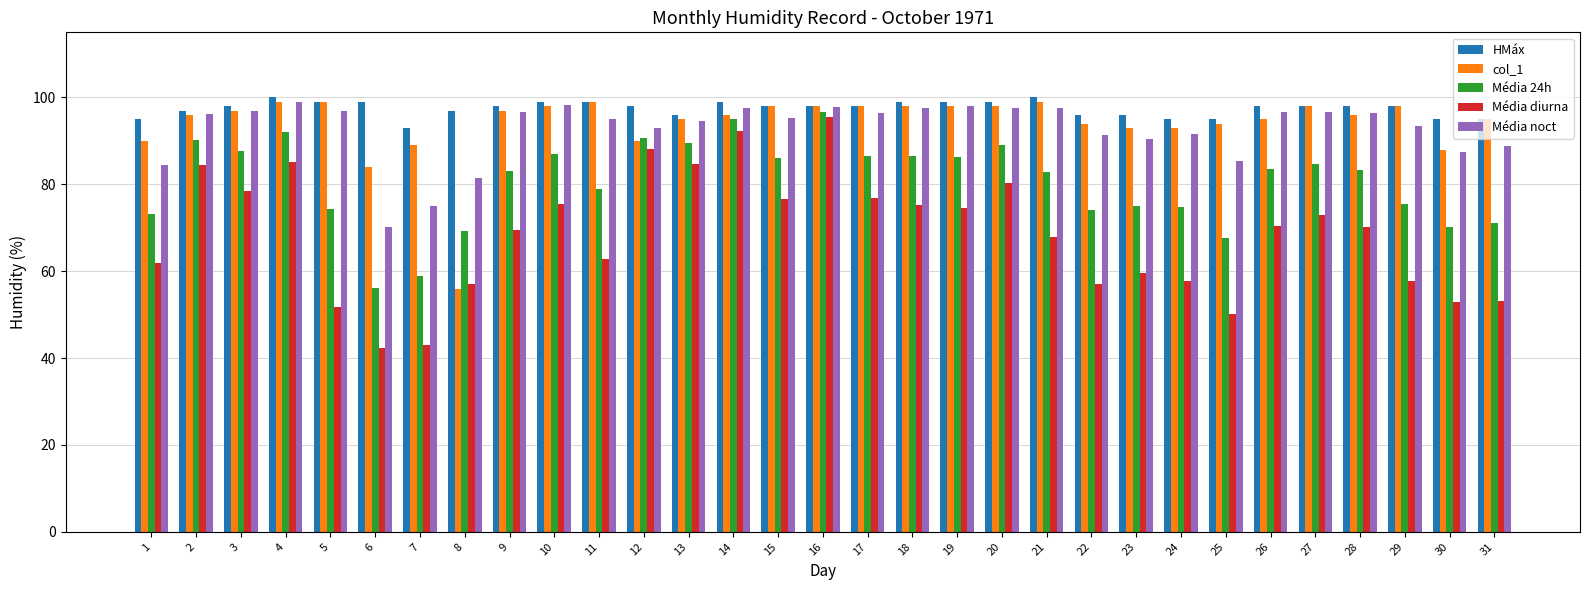

What is the maximum value shown in the chart?

100.0